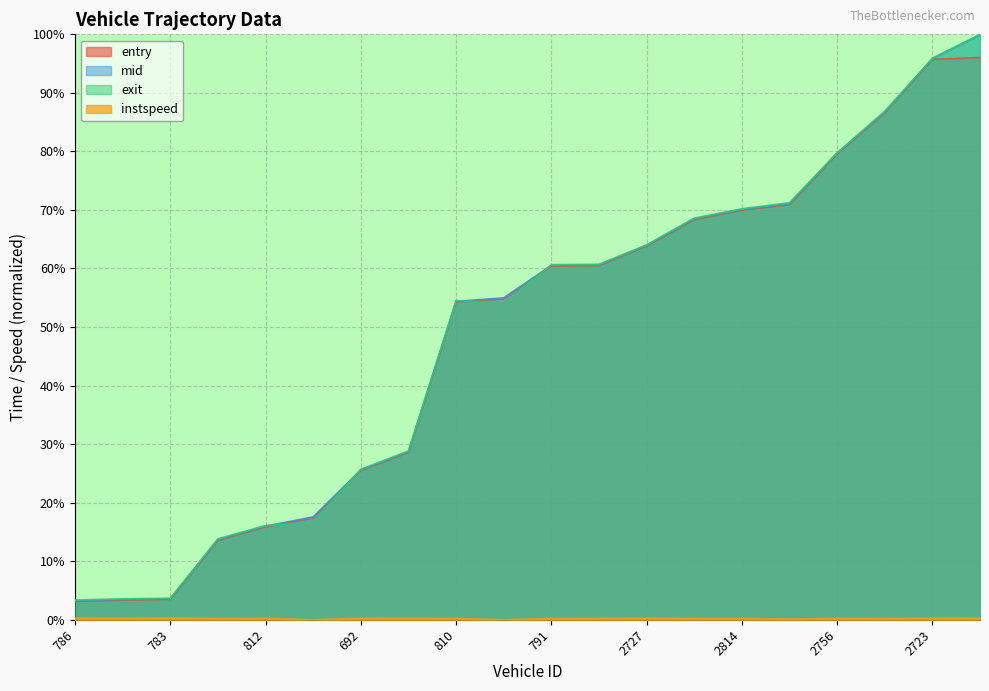

In exit, how many points are lower than both neighbors (excluding endpoints)?

1